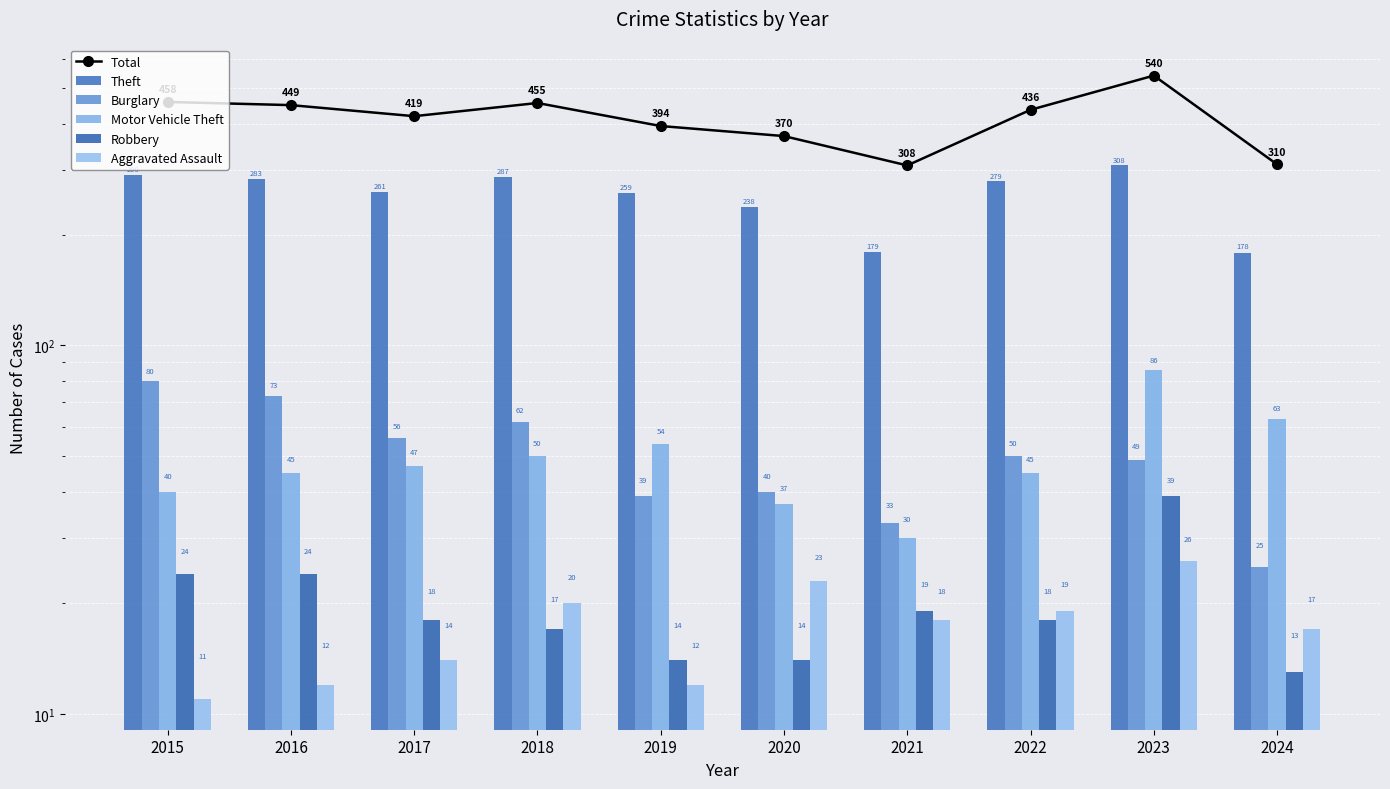

Is the value of Aggravated Assault at 2023 greater than the value of Motor Vehicle Theft at 2015?

No